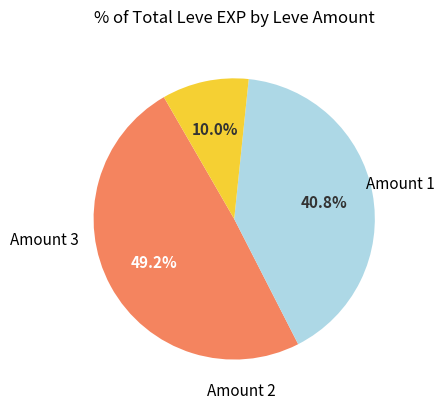

Is there any slice that represents more than half of the pie?

No